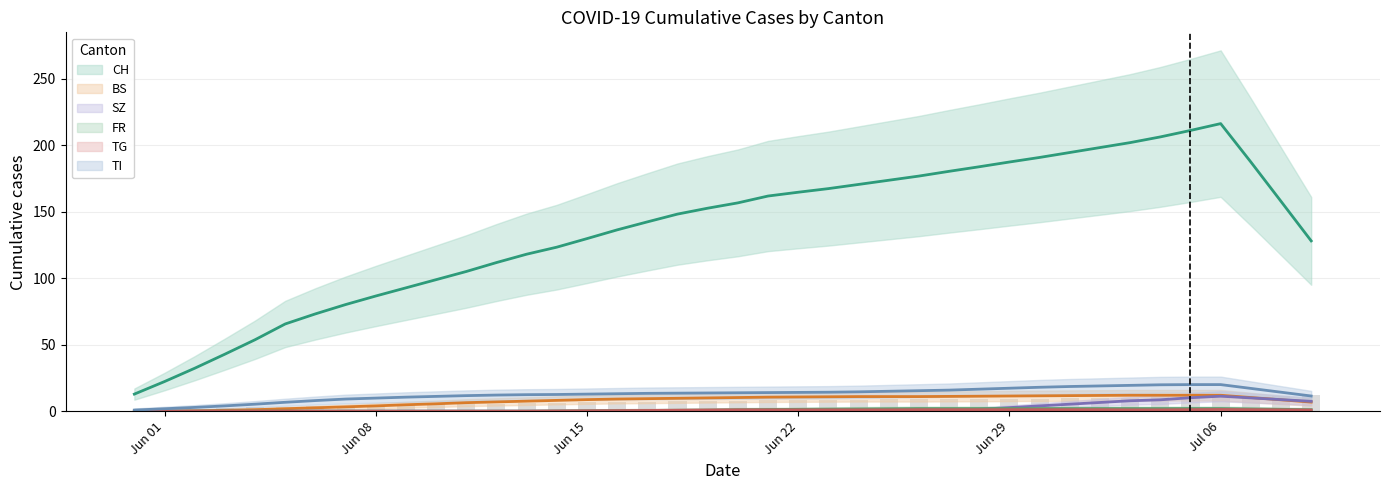

What is the difference between the highest and lowest values at 8?

84